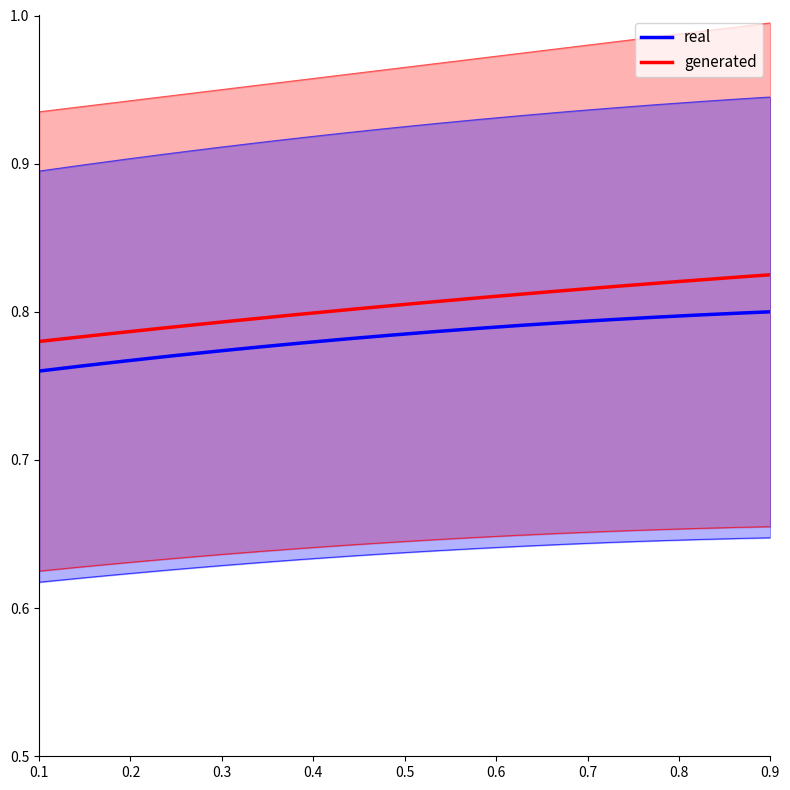

True or false: AAPL_asset_turnover has a value of 1.6 at 2023-12-31.

False